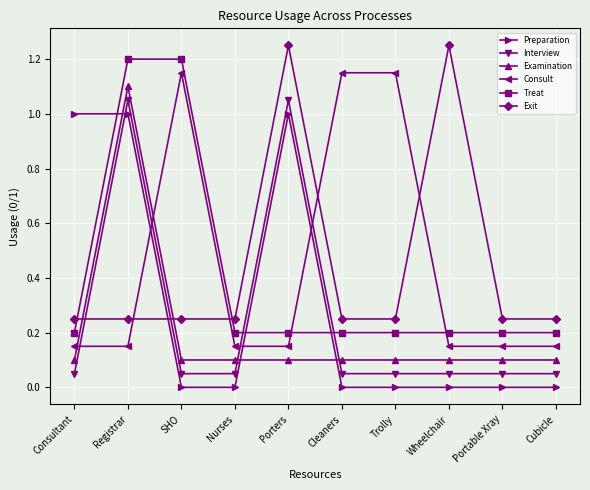

What position from the left is SHO?

3